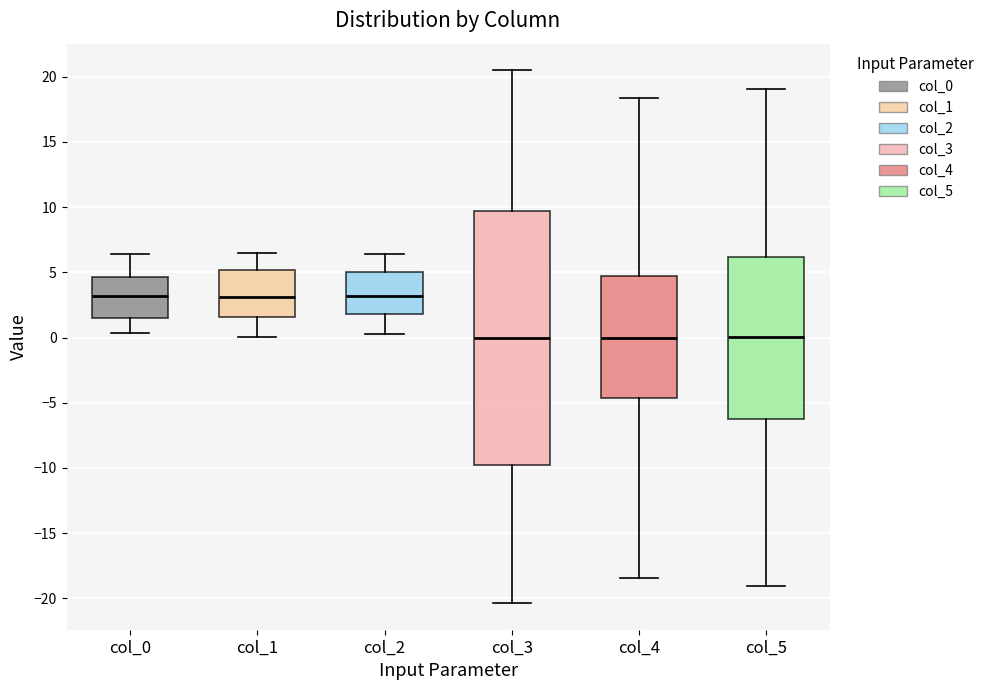

Which box is the tallest, from its lower edge to its upper edge?

col_3